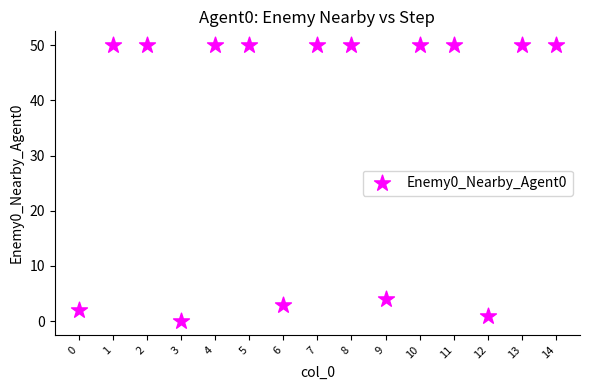

What Y value in the scatter plot is closest to 25?

4